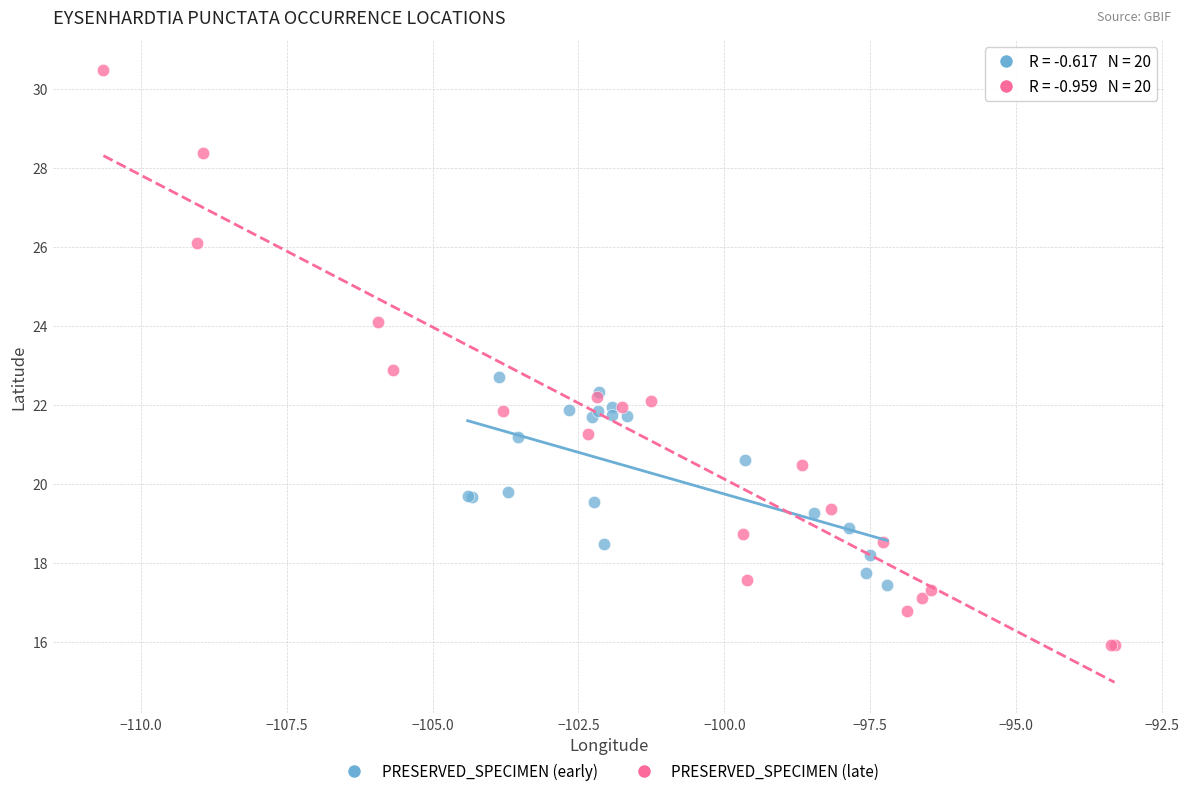

What are all the series names shown in the legend?

PRESERVED_SPECIMEN (early), PRESERVED_SPECIMEN (late)